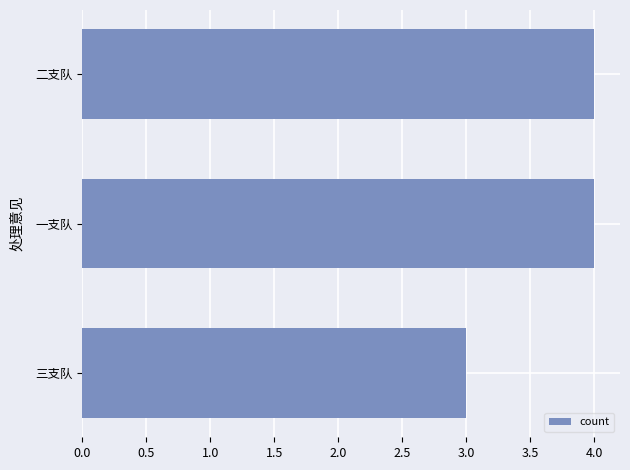

At which category does the chart reach its minimum across all series?

三支队